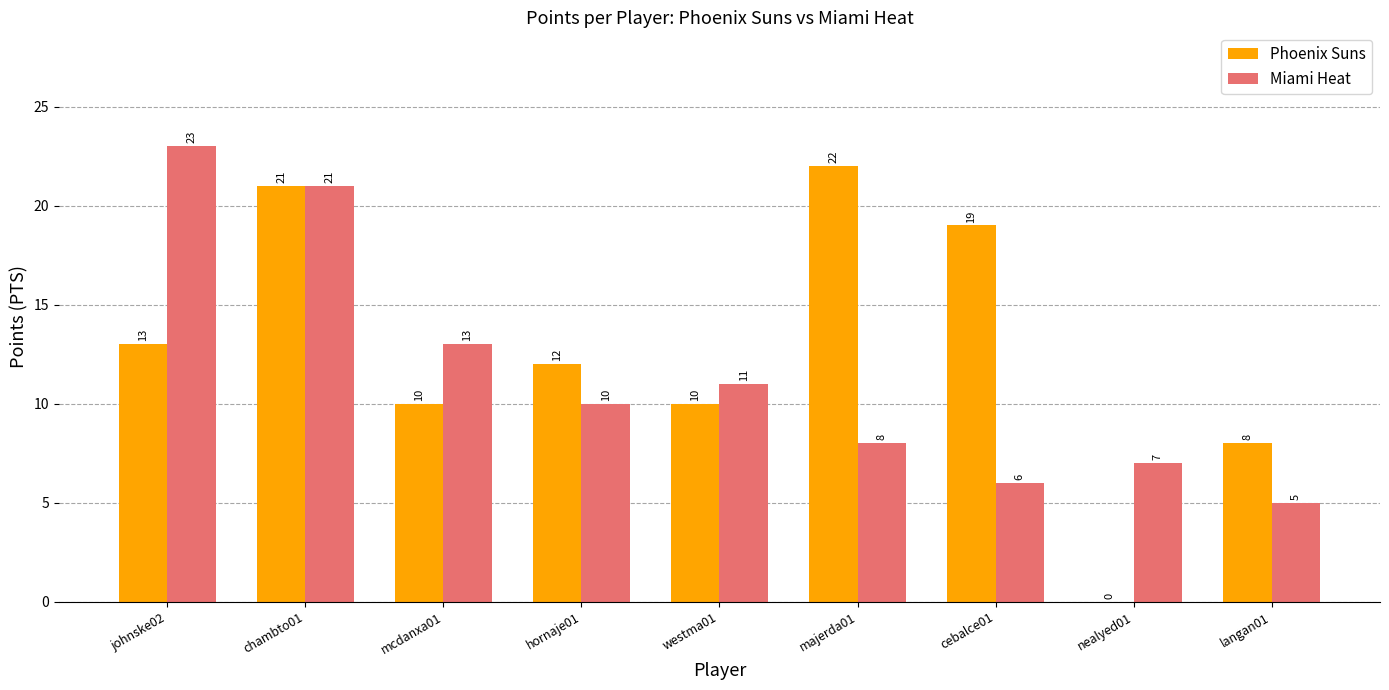

How many series are shown in this chart?

2